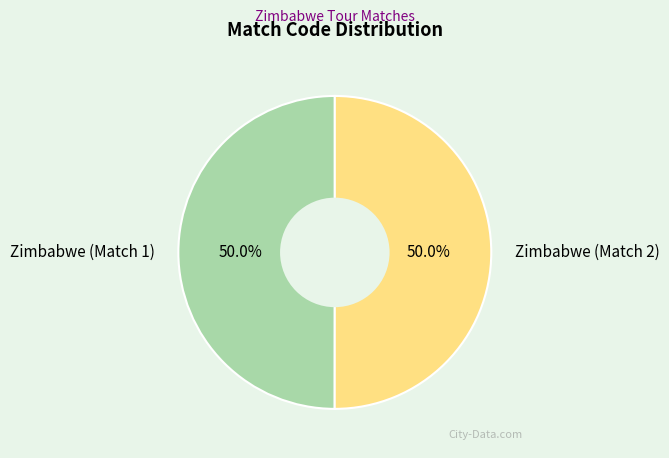

Combined, do Zimbabwe (Match 2) and Zimbabwe (Match 1) account for over 50%?

Yes